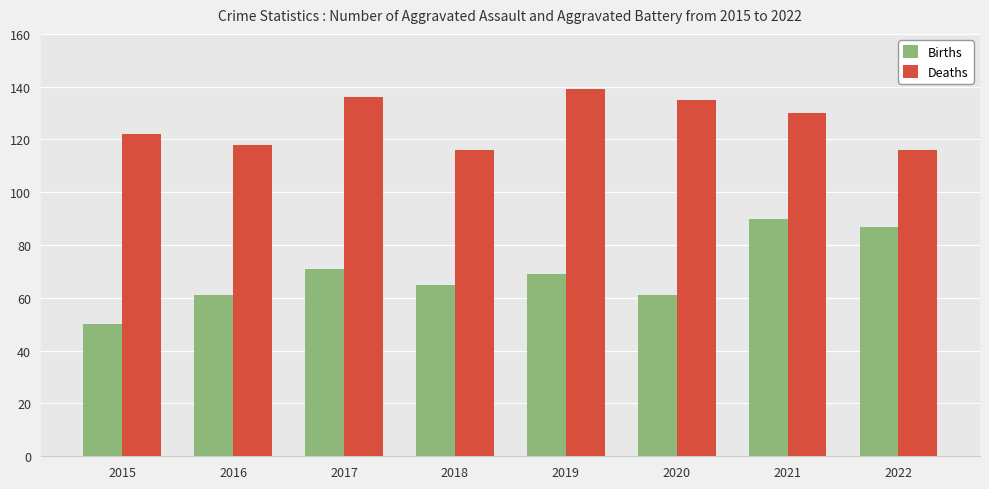

At which label does Deaths first exceed 130?

2017